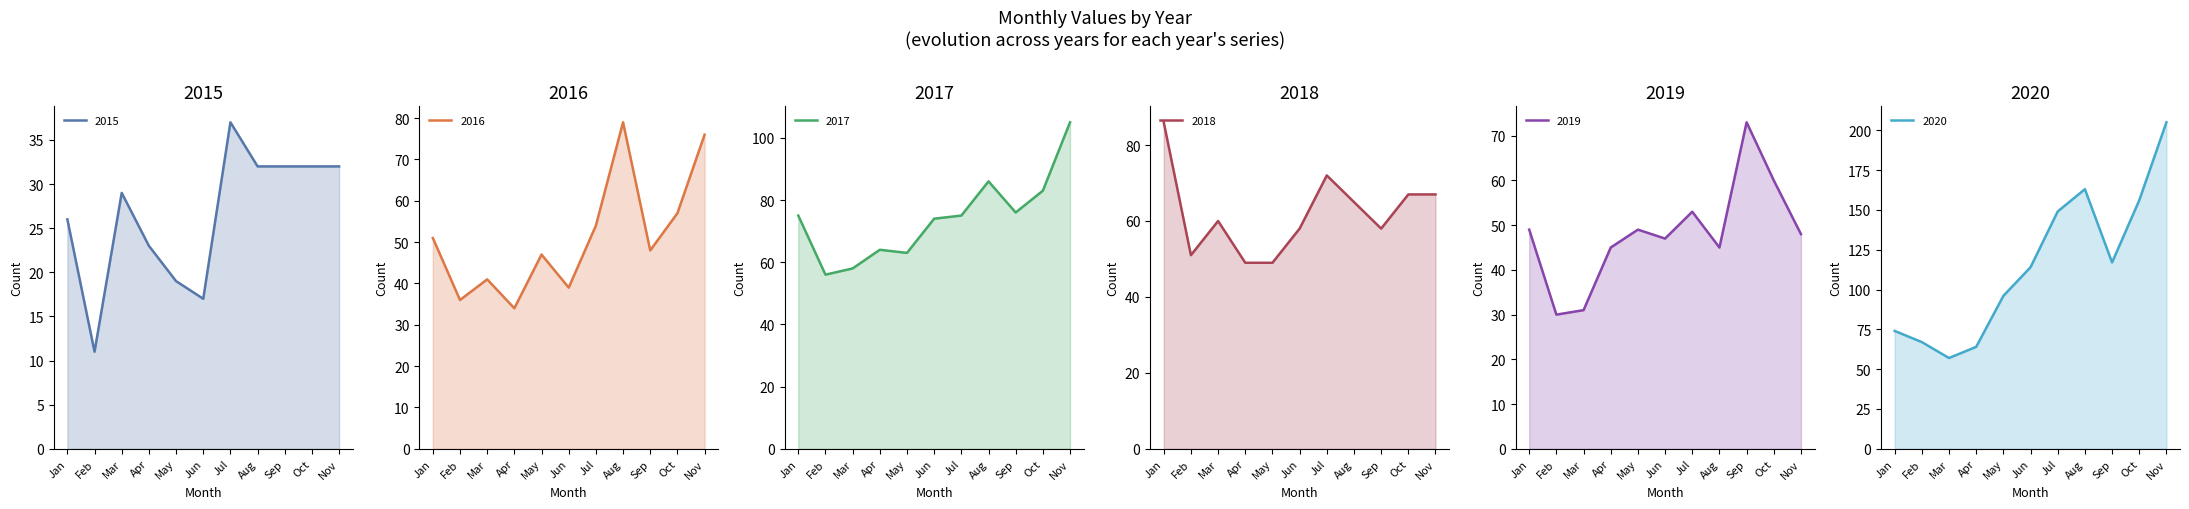

What is the spread (max minus min) of values at Feb?

56